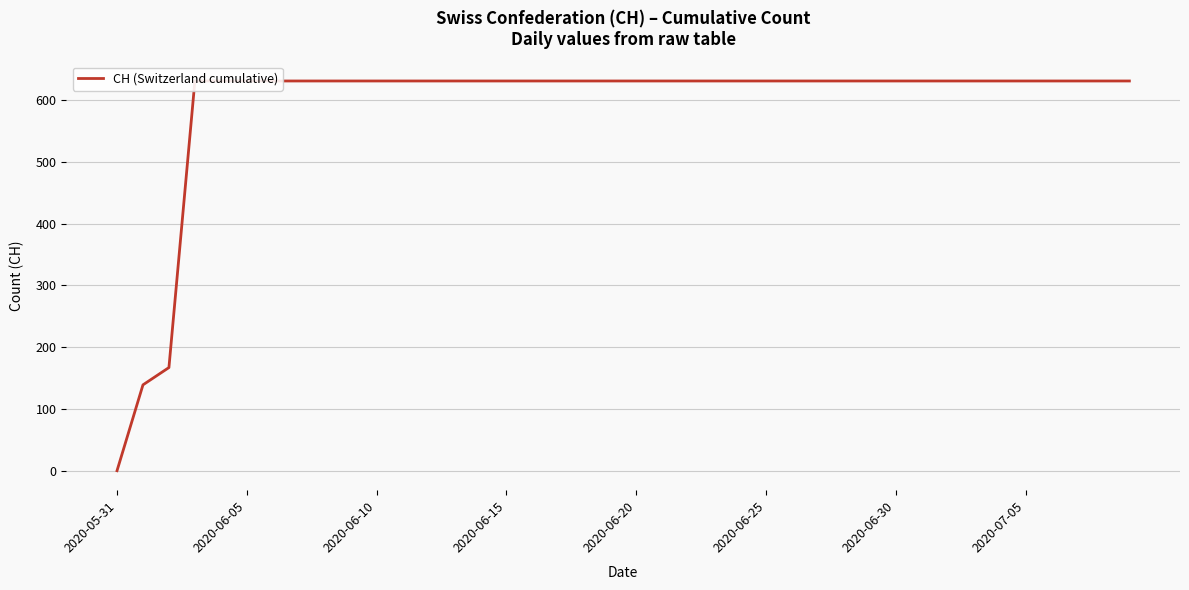

Which has a higher value, 29 or 34?

29